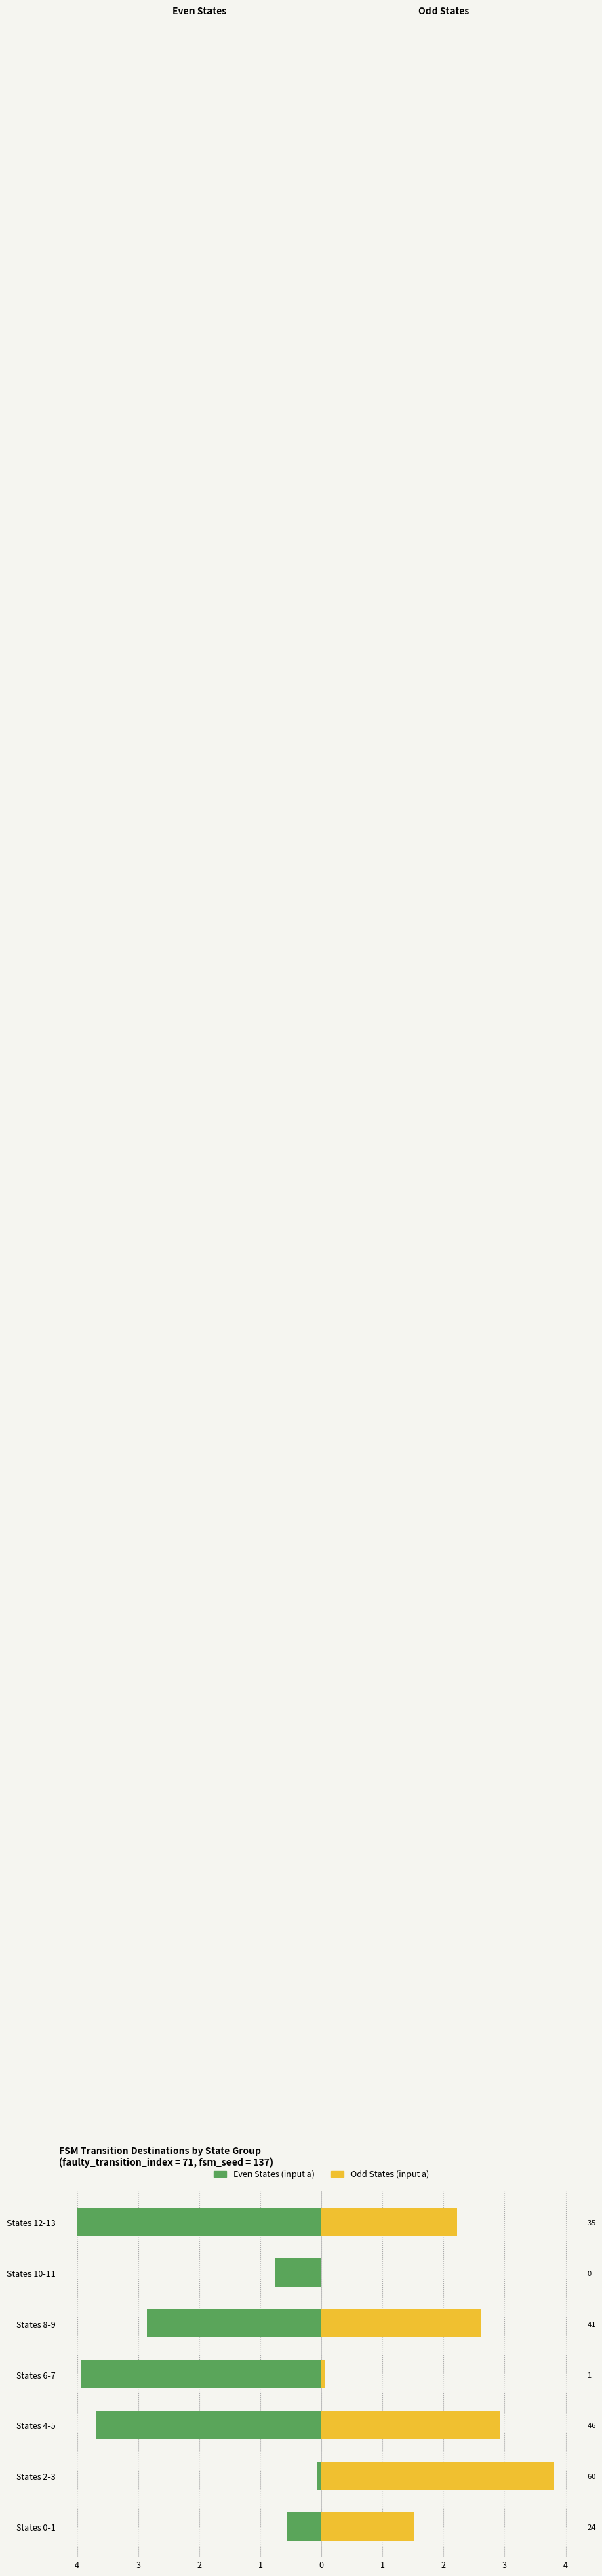

Which series has the largest range (max minus min)?

Even States (input a)